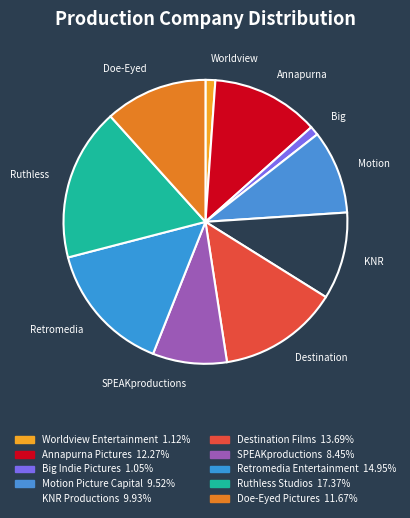

To the nearest percent, what is the difference between the largest and smallest slice percentages?

16%